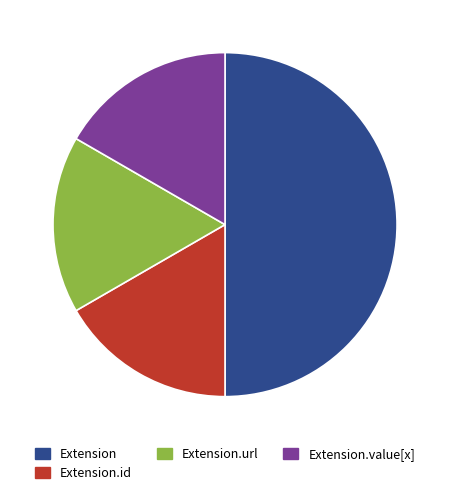

Combined, do Extension and Extension.id account for over 50%?

Yes